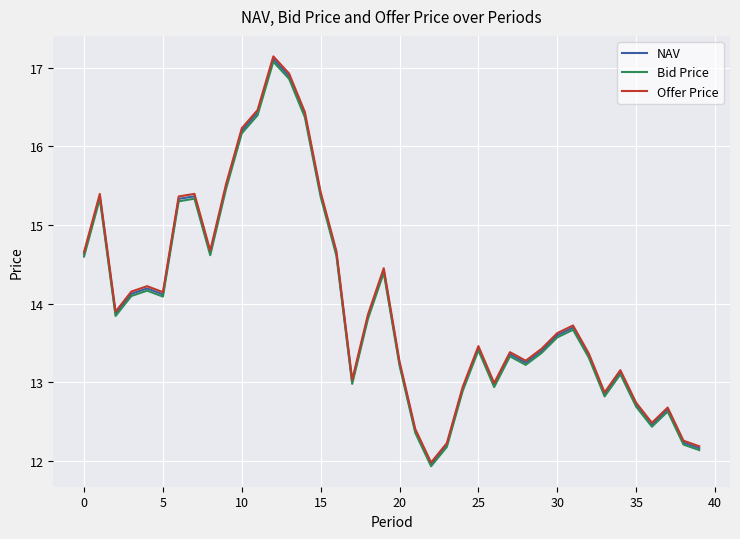

What is the highest value of the Bid Price series?

17.1